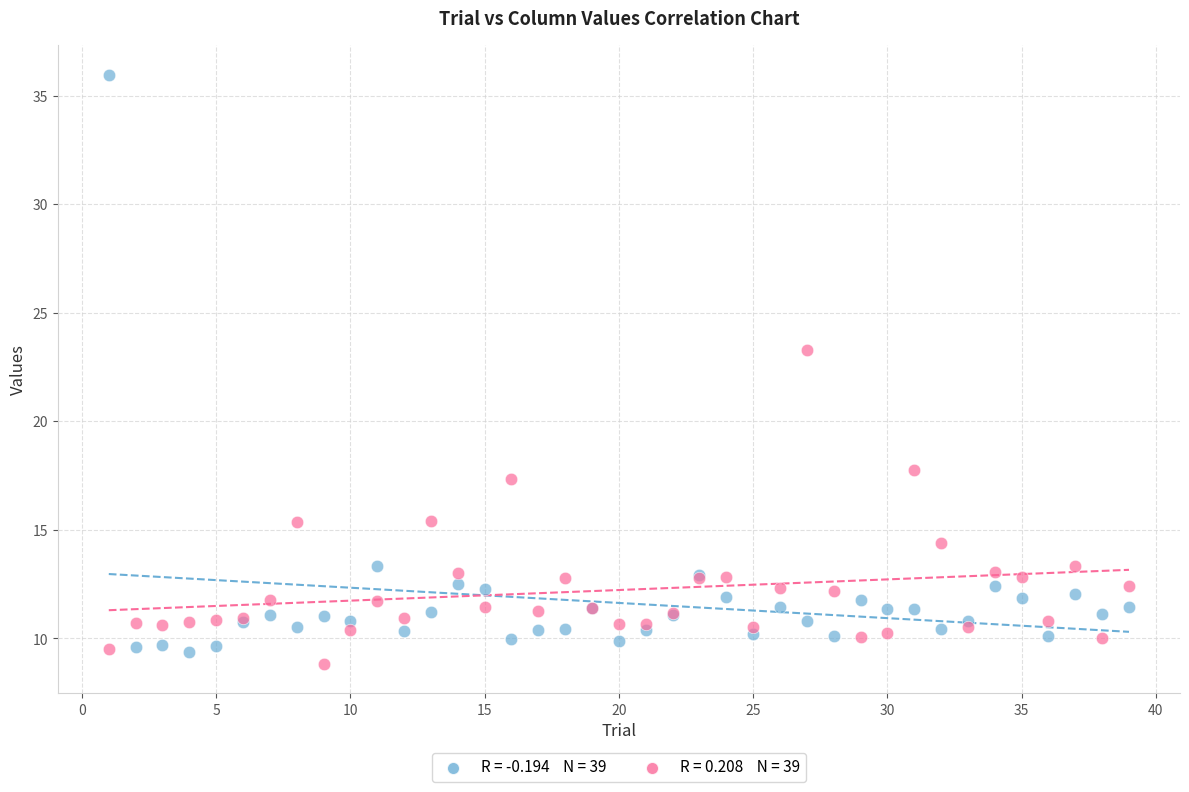

Across all series, what Y value is closest to 22?

23.3